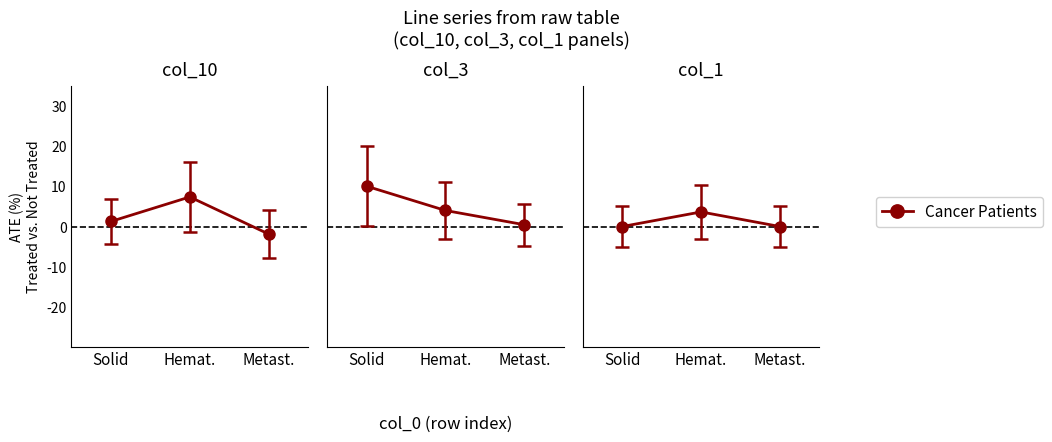

What is the label of the 3rd point from the right?

Solid